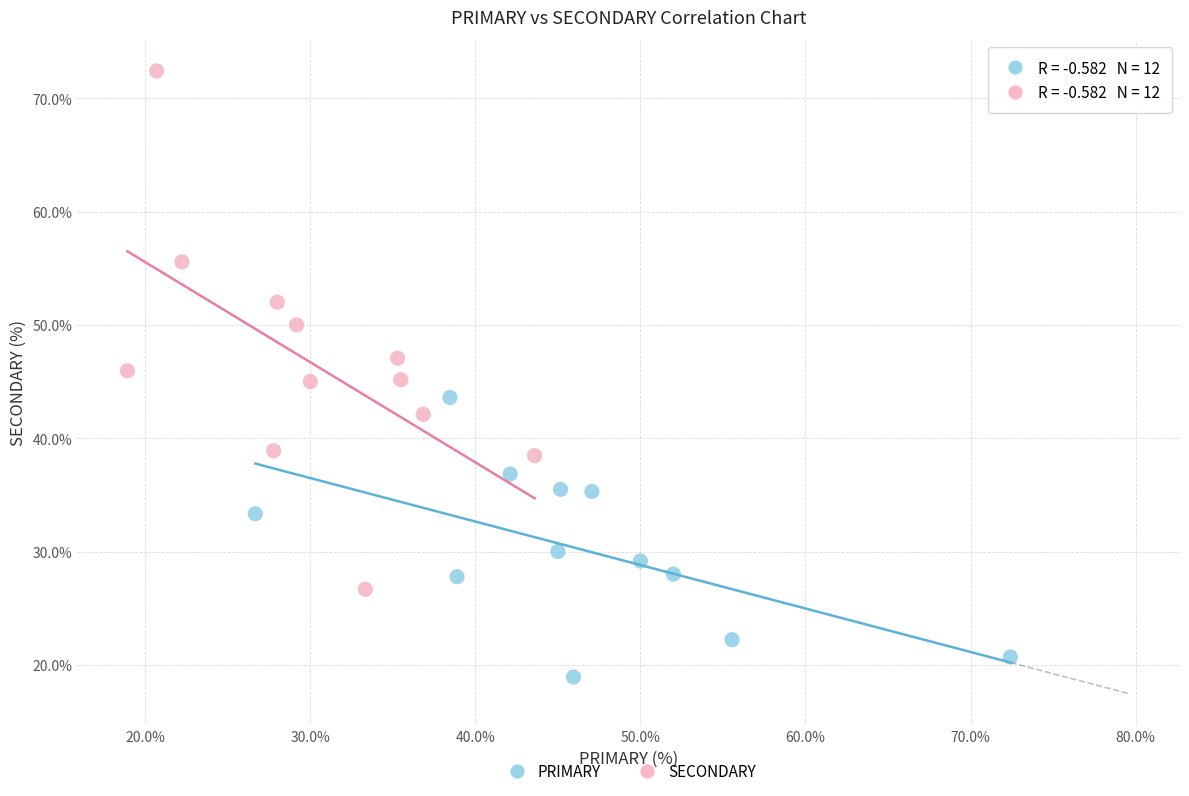

Which series has the widest spread of Y values?

SECONDARY